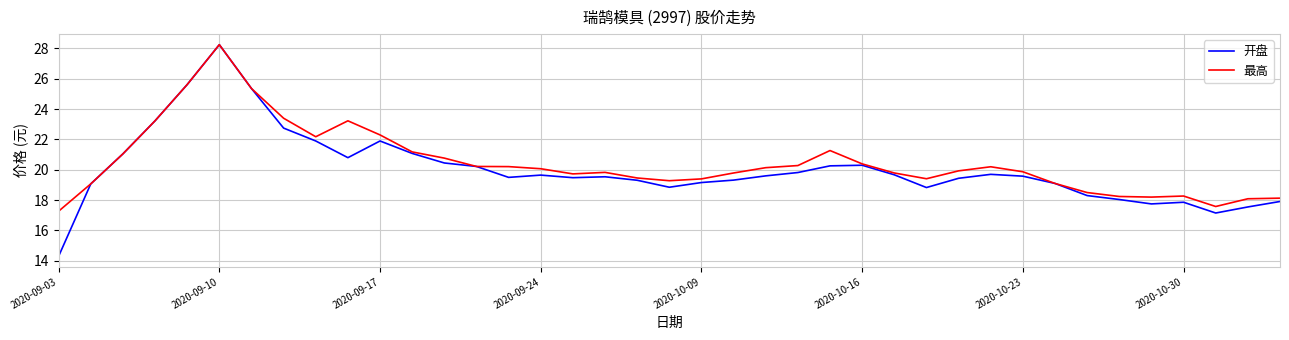

Which series has the largest range (max minus min)?

开盘